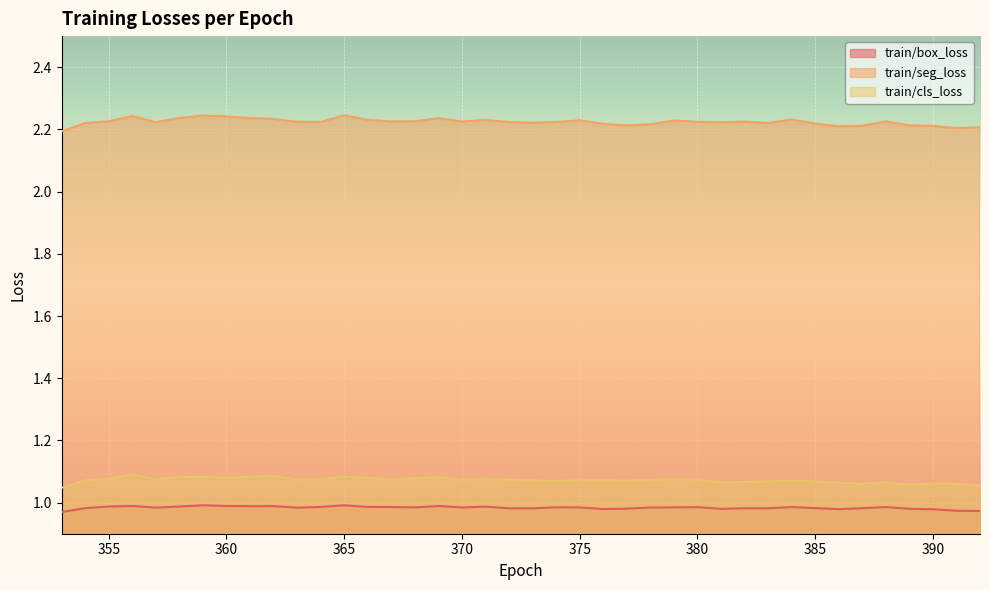

How many train/cls_loss values are between 1 and 2?

40